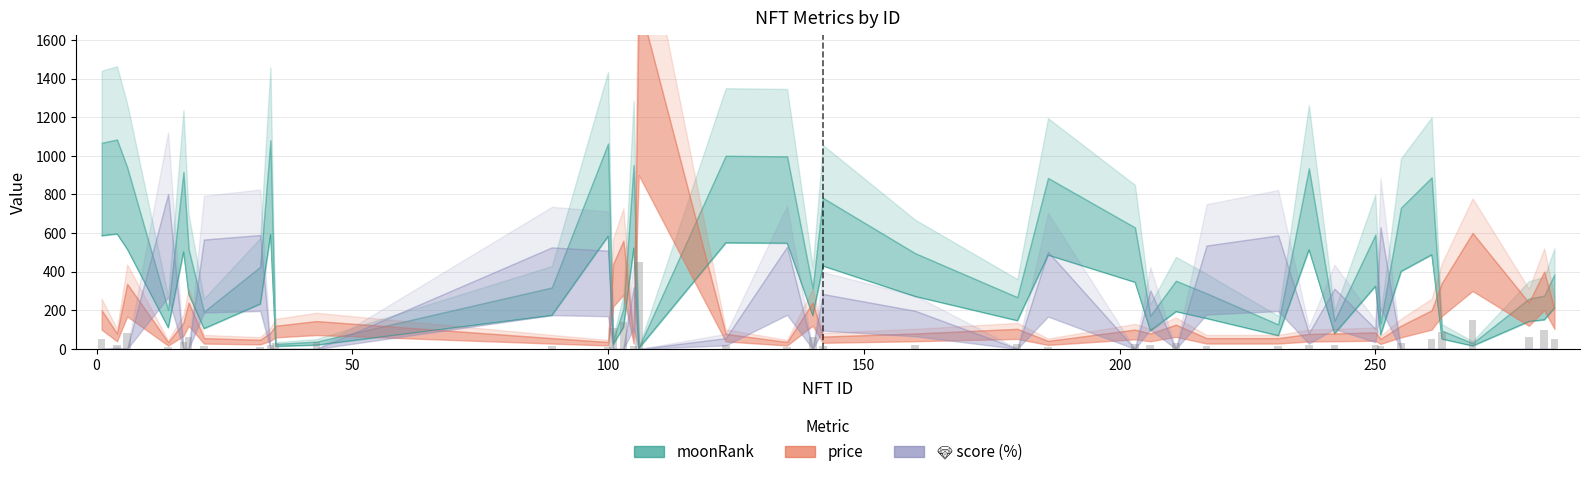

Are the bars grouped side by side (vs. stacked)?

Yes